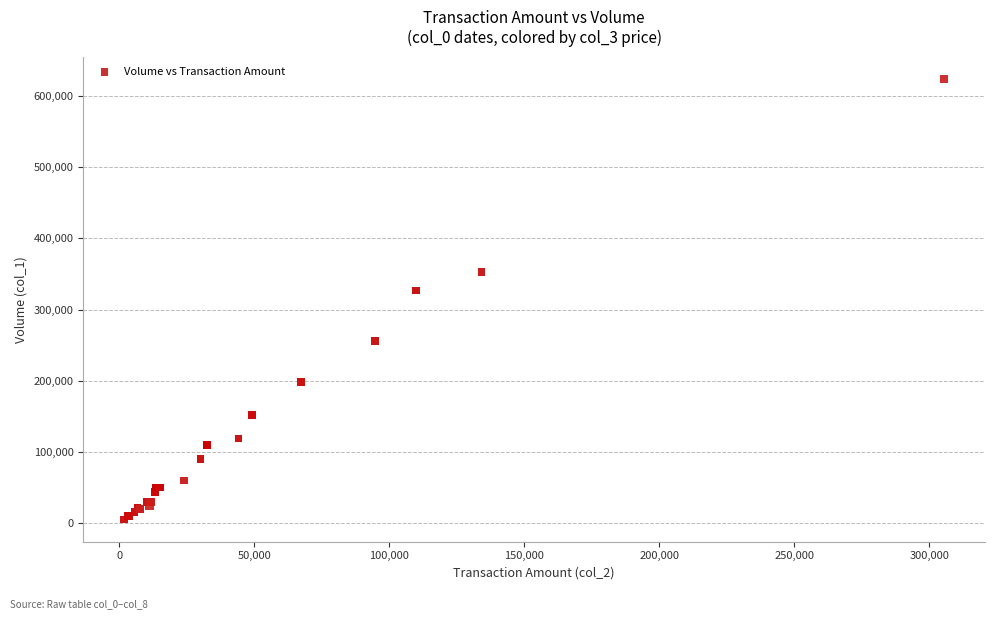

What Y value in the scatter plot is closest to 314500?

327000